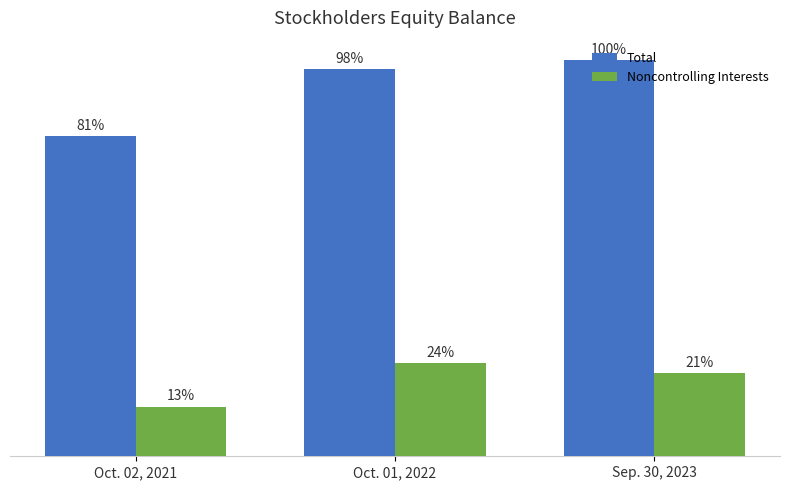

Are the bars grouped side by side (vs. stacked)?

Yes